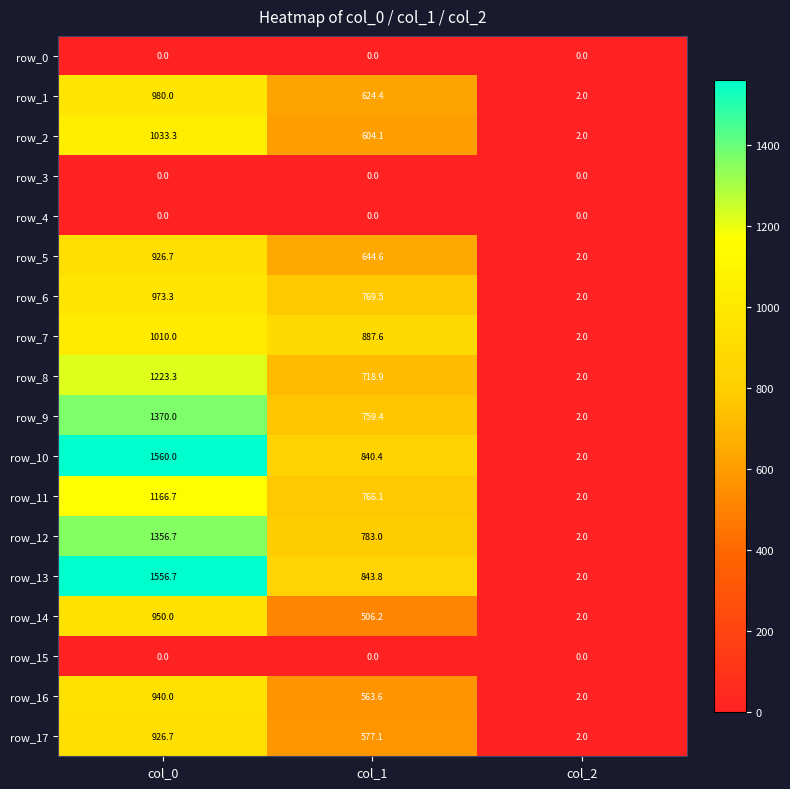

What is the spread (max minus min) of values at col_1?

887.6